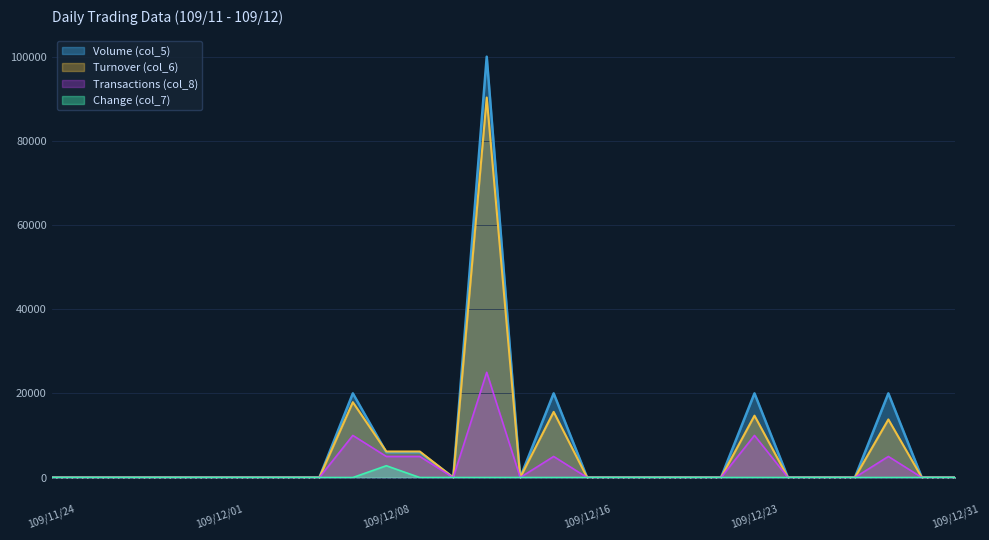

What is the label of the 5th point from the left?

109/11/30